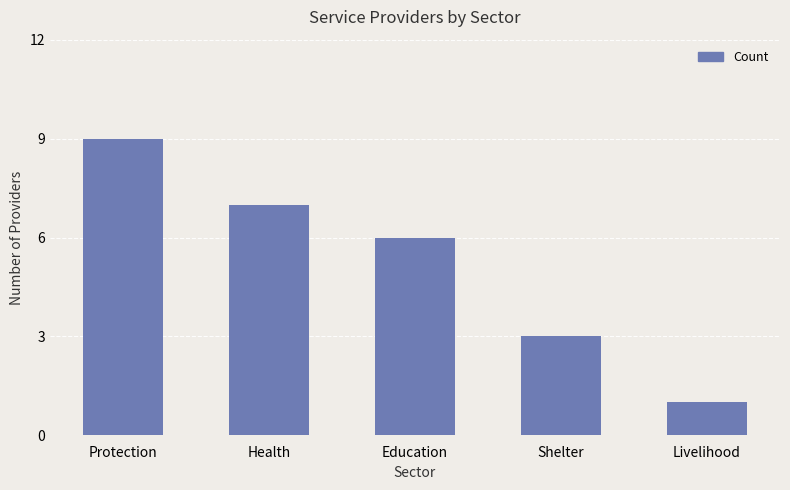

The value at Shelter is 5. True or false?

False